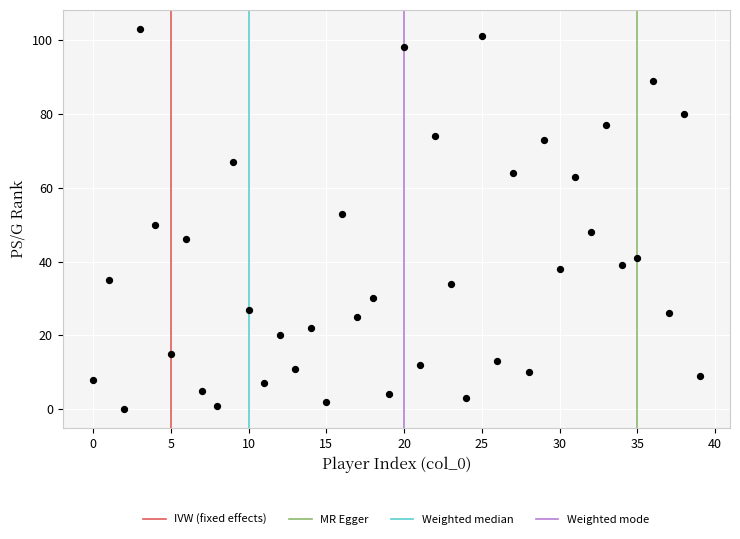

What is the range of Y values (max minus min)?

103